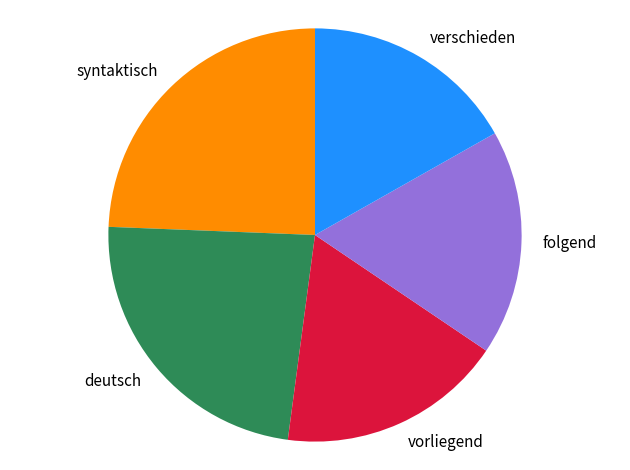

Which slice is the largest?

syntaktisch